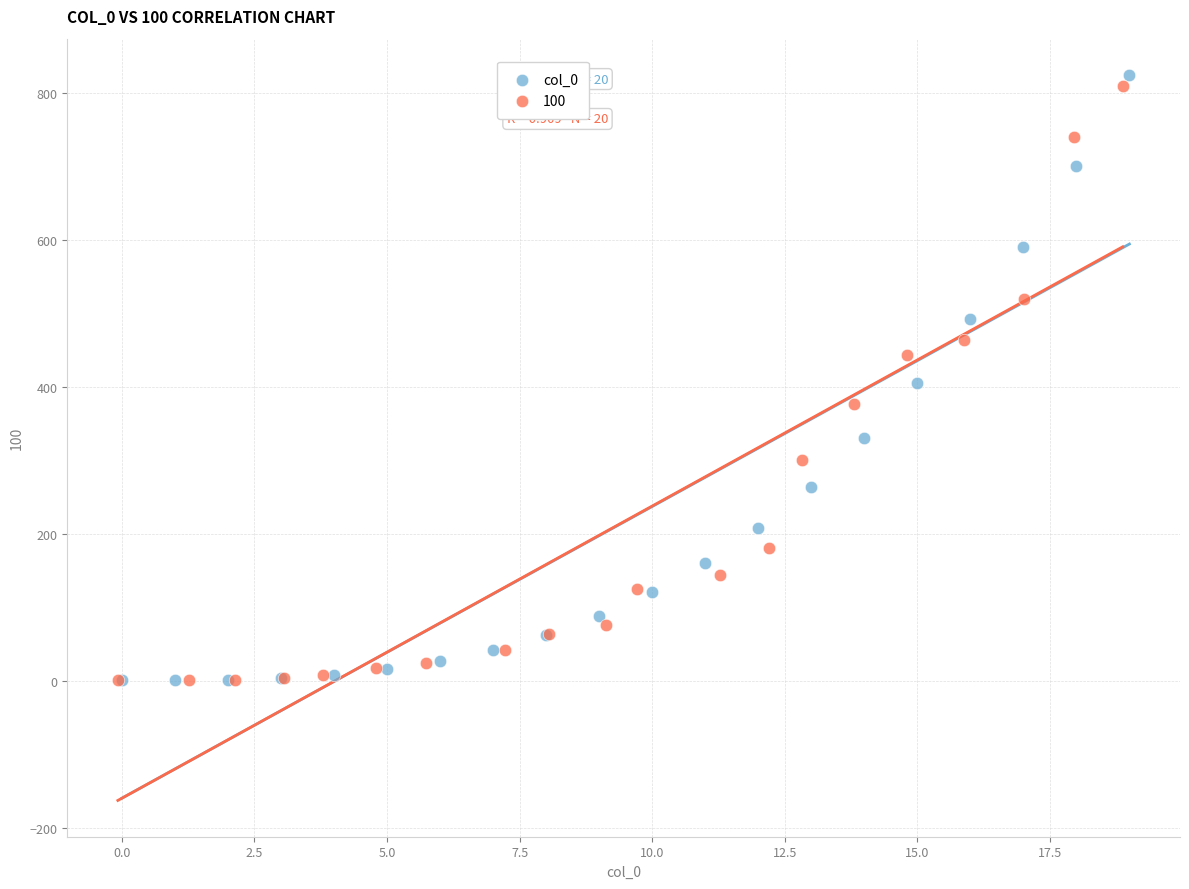

Which series has the largest Y range (max minus min)?

col_0